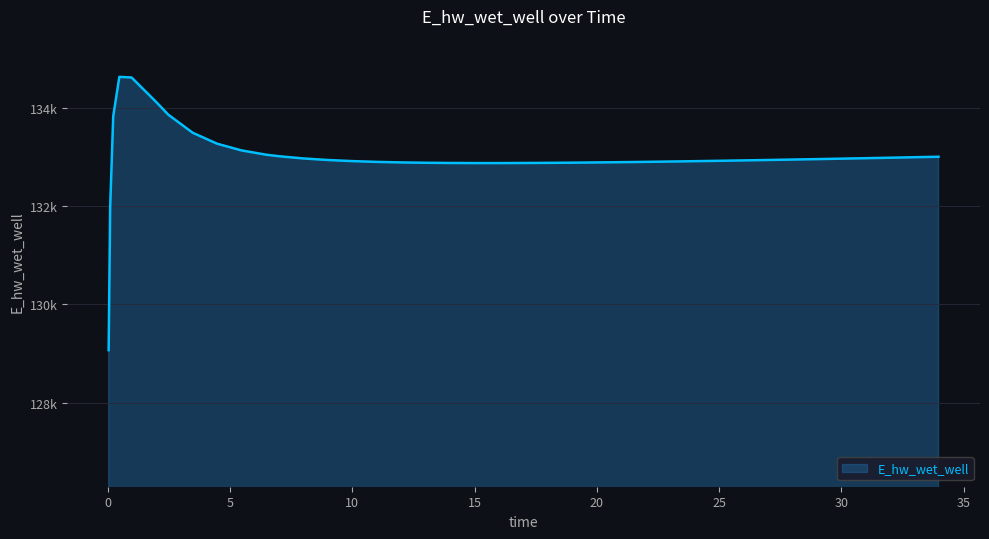

Does the chart display data point markers on the line(s)?

No